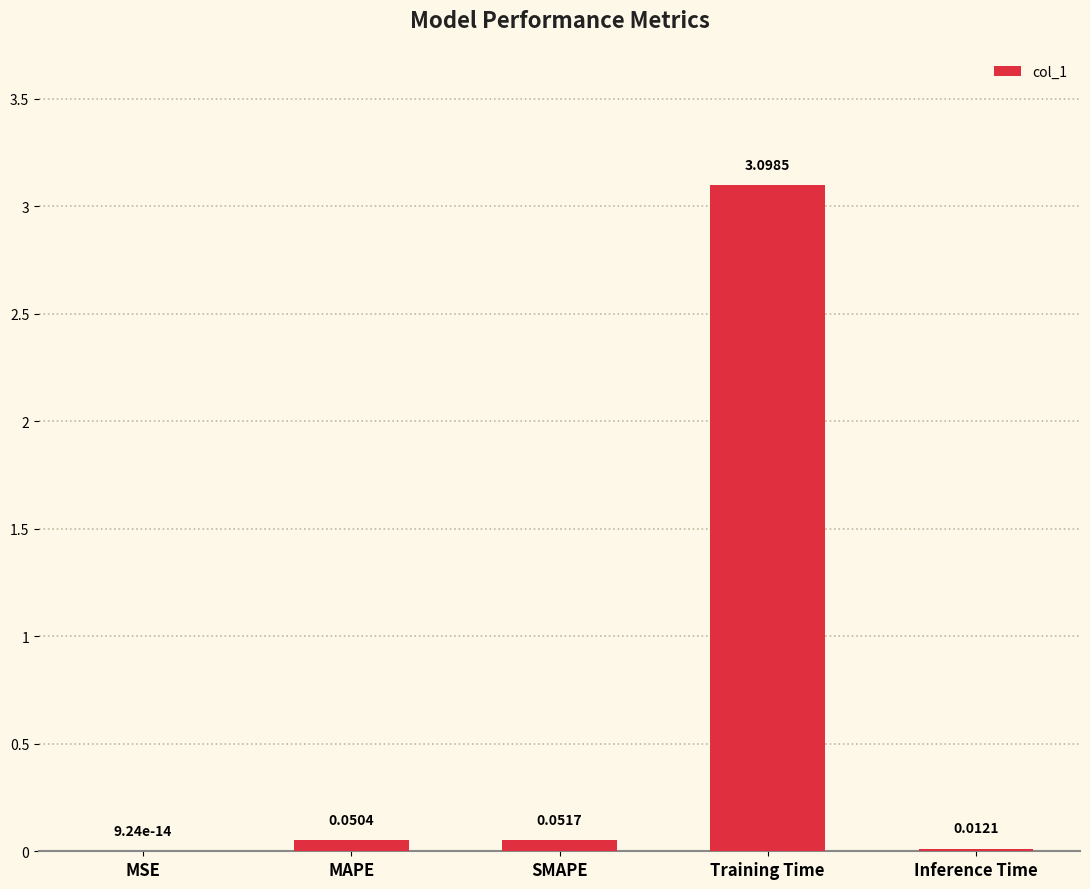

The value at MSE is 0.0. True or false?

True